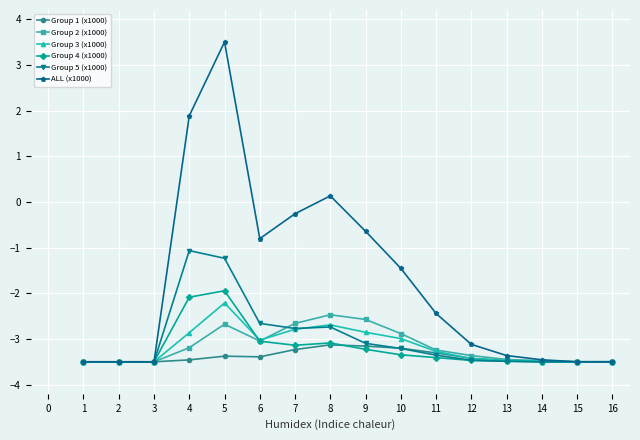

What is the highest value of the Group 2 (x1000) series?

-2.5